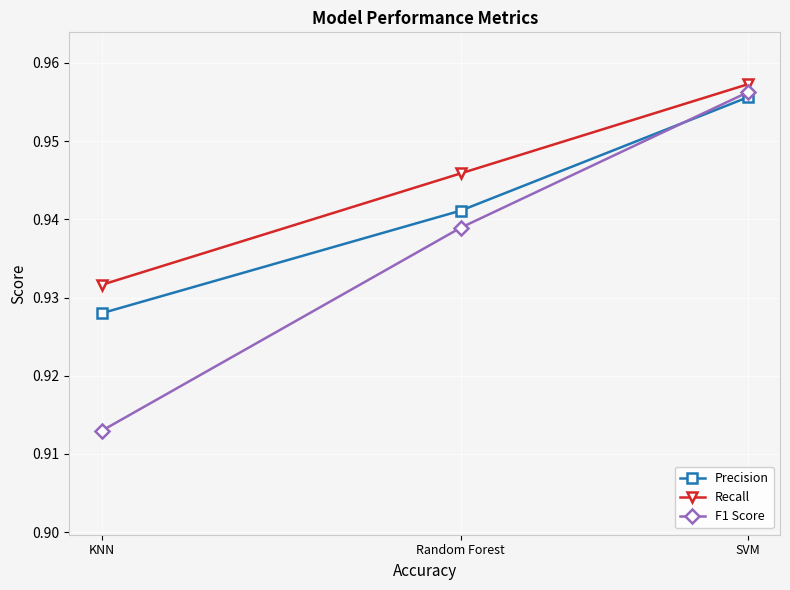

True or false: Precision has a value of 0.2 at Random Forest.

False